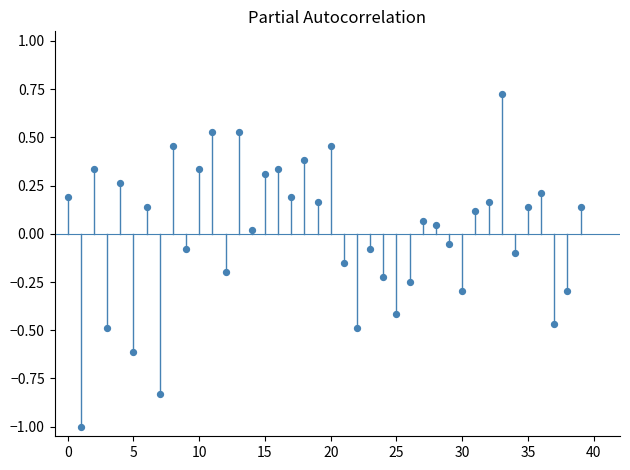

What is the range of Y values (max minus min)?

1.7